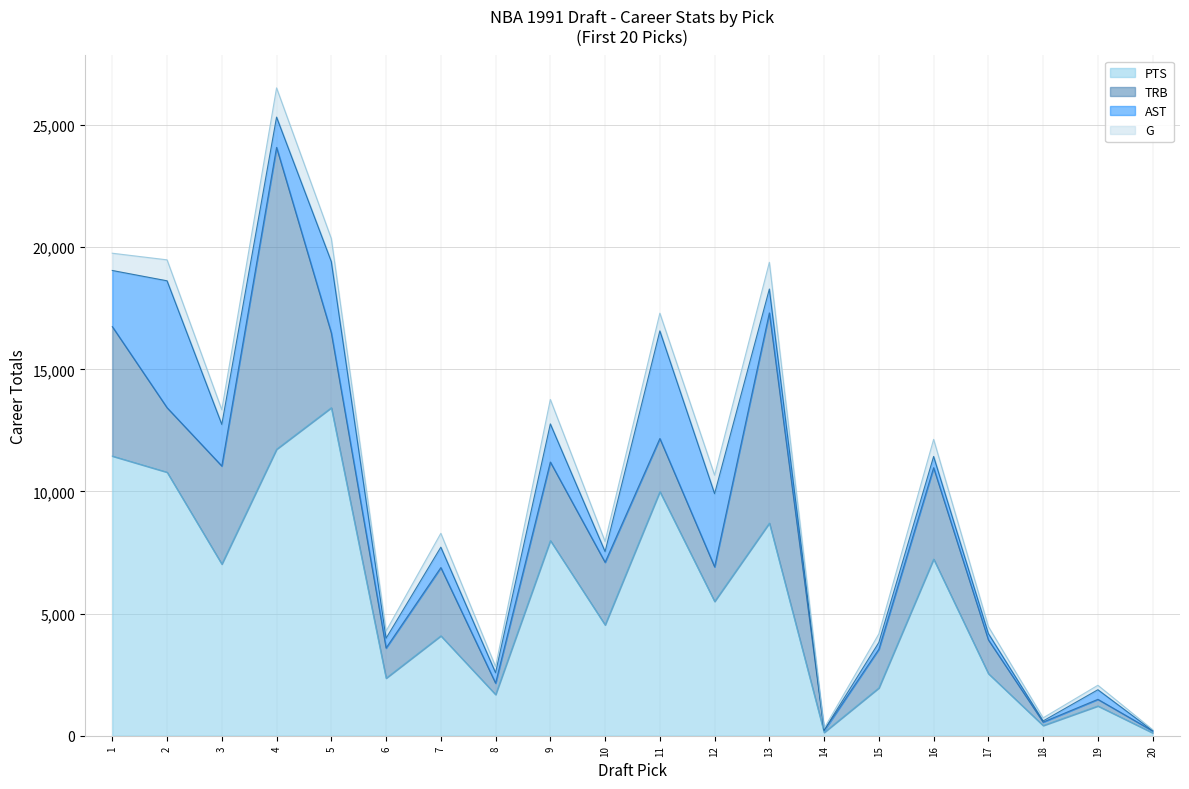

Reading left to right, what are all the values shown in this chart?

G: 1=707	2=858	3=600	4=1196	5=942	6=296	7=567	8=251	9=1001	10=413	11=724	12=757	13=1094	14=72	15=352	16=700	17=286	18=126	19=183	20=42
PTS: 1=11450	2=10789	3=7026	4=11729	5=13430	6=2356	7=4090	8=1685	9=7990	10=4536	11=9994	12=5497	13=8706	14=135	15=1958	16=7232	17=2542	18=417	19=1218	20=117
TRB: 1=5300	2=2641	3=4016	4=12359	5=3060	6=1234	7=2794	8=467	9=3216	10=2564	11=2174	12=1417	13=8605	14=74	15=1584	16=3741	17=1384	18=141	19=271	20=78
AST: 1=2298	2=5196	3=1704	4=1240	5=2922	6=400	7=836	8=428	9=1561	10=440	11=4407	12=2997	13=978	14=21	15=278	16=461	17=257	18=48	19=394	20=12